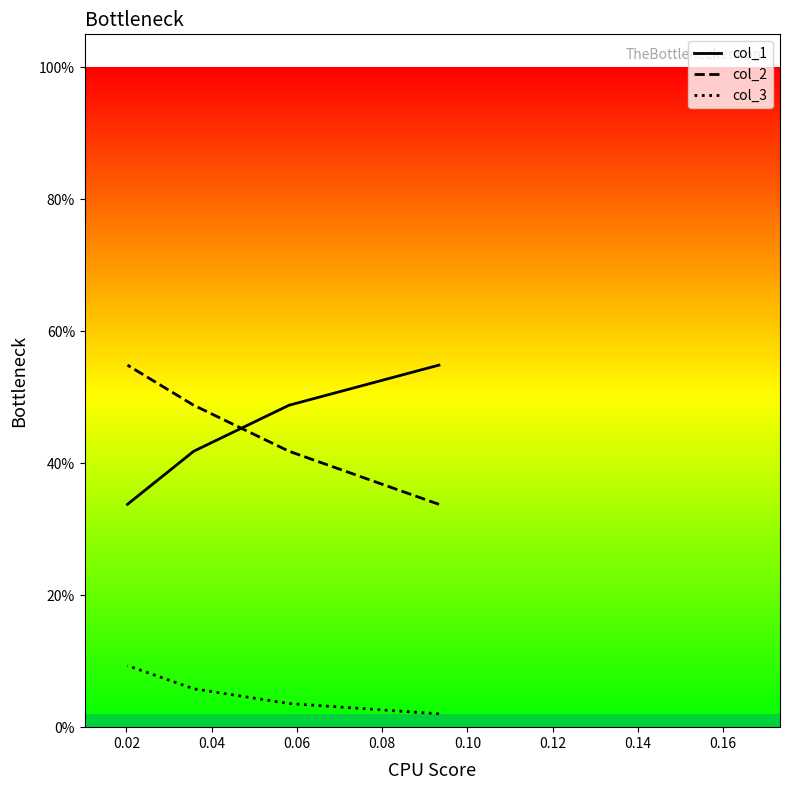

True or false: col_3 has more than 0 interior local peaks.

False